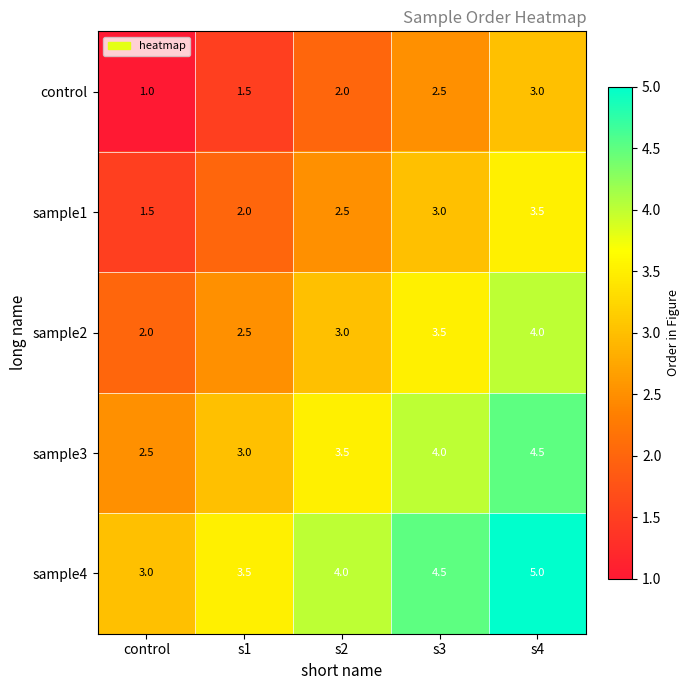

What is the minimum value shown in the chart?

1.0